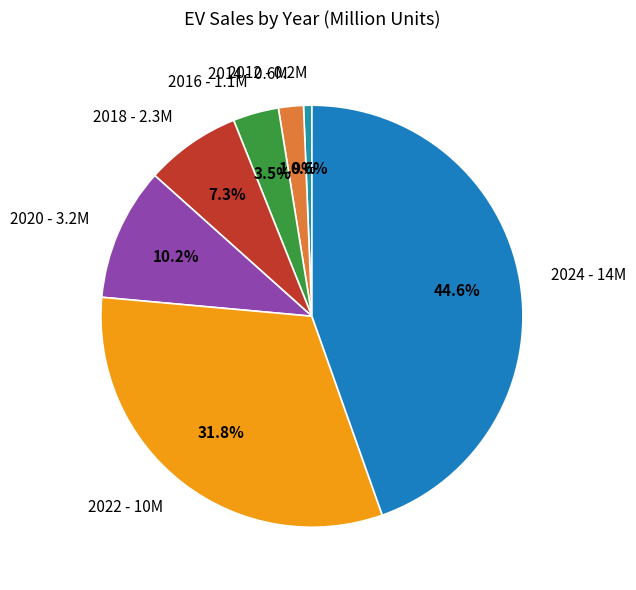

Is 2014 the majority of the pie?

No